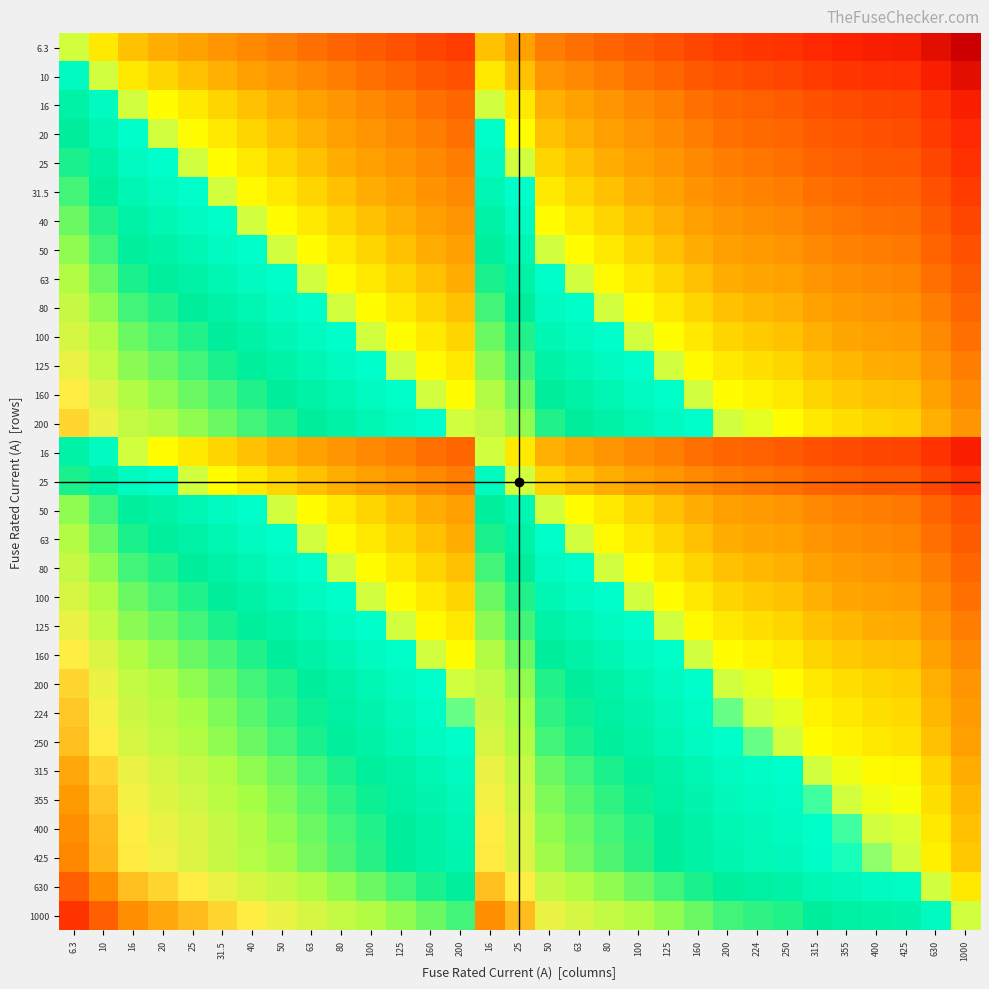

What is the total value across all series at 630?

-26.5